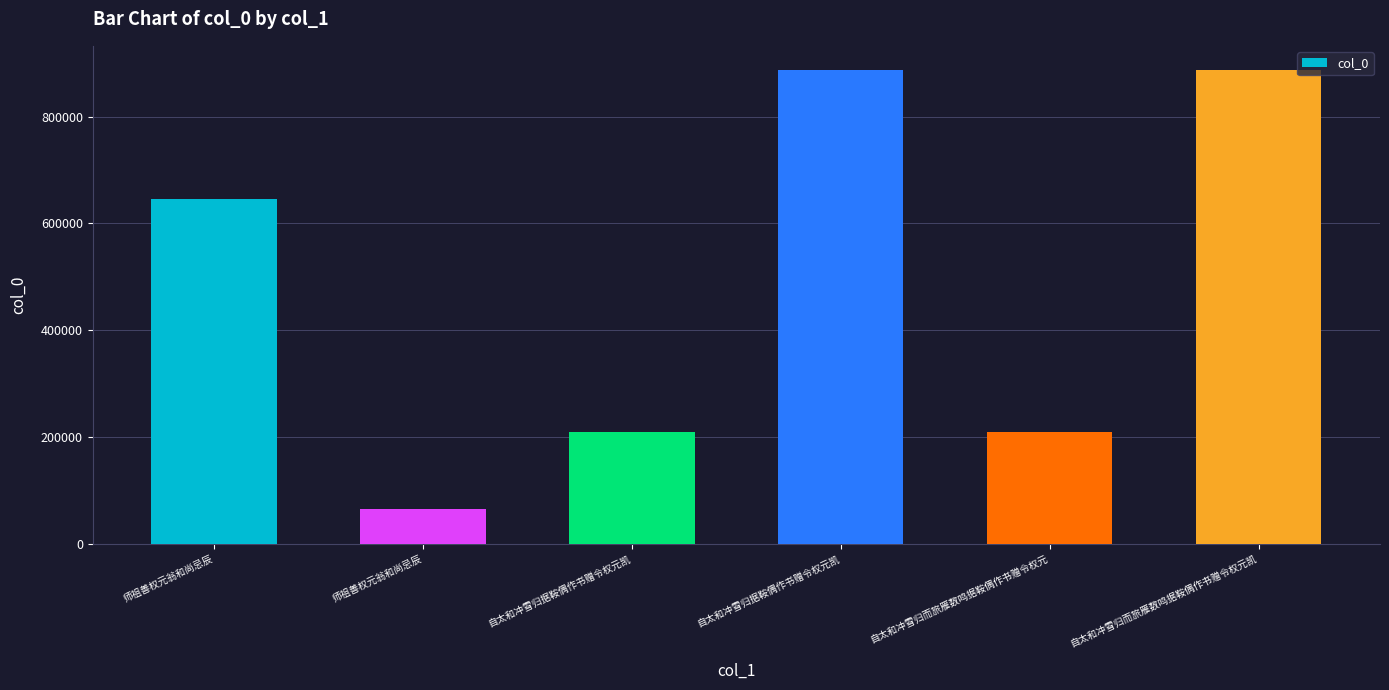

Reading left to right, list all the values displayed in this chart.

师祖善权元翁和尚忌辰=645768	师祖善权元翁和尚忌辰=64646	自太和冲雪归据鞍偶作书赠令权元凯=209927	自太和冲雪归据鞍偶作书赠令权元凯=888104	自太和冲雪归而旅雁数鸣据鞍偶作书赠令权元=209930	自太和冲雪归而旅雁数鸣据鞍偶作书赠令权元凯=888103